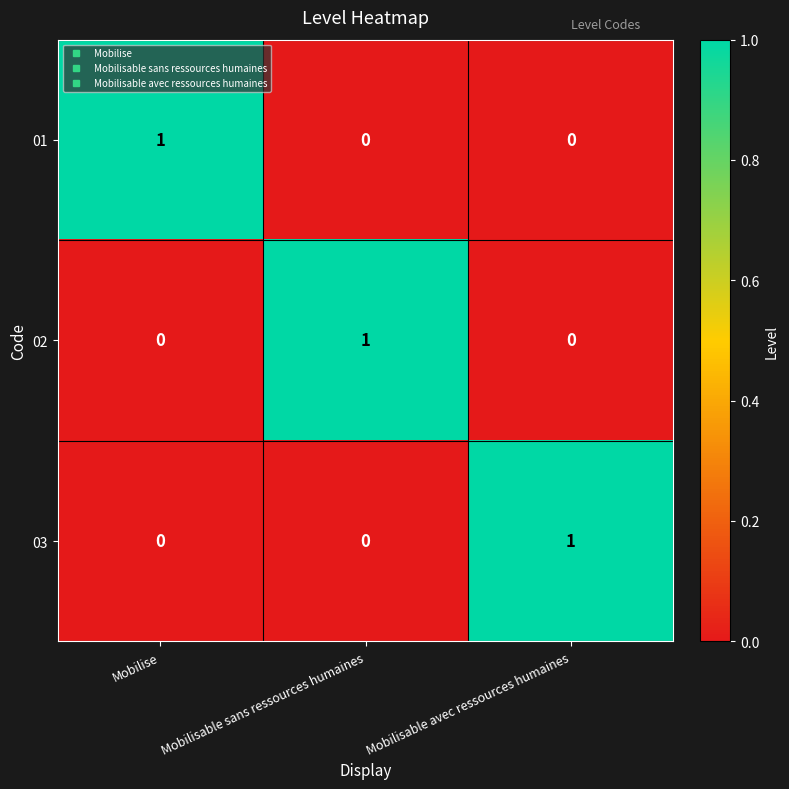

Reading left to right, transcribe all the data shown in this chart.

01: 1	0	0
02: 0	1	0
03: 0	0	1